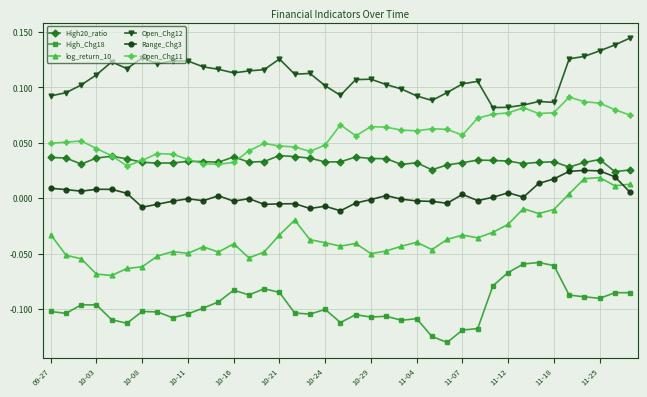

How many Open_Chg11 values are between 0 and 1?

39